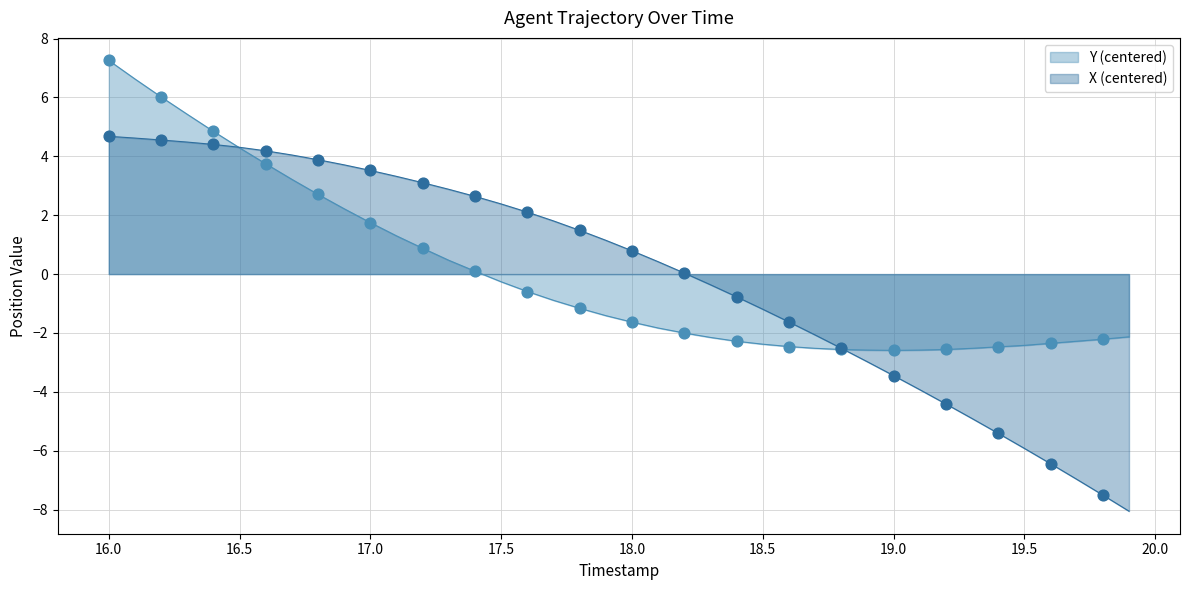

Which series contains the lowest Y value?

X